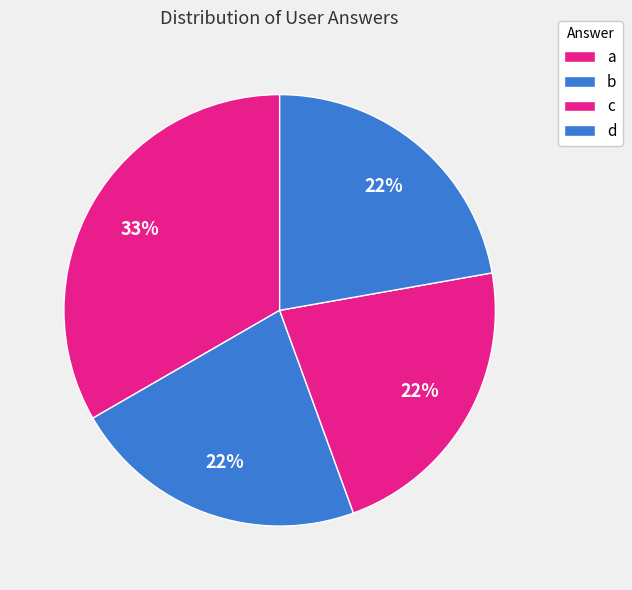

To the nearest percent, what is the combined percentage of b and d?

44%